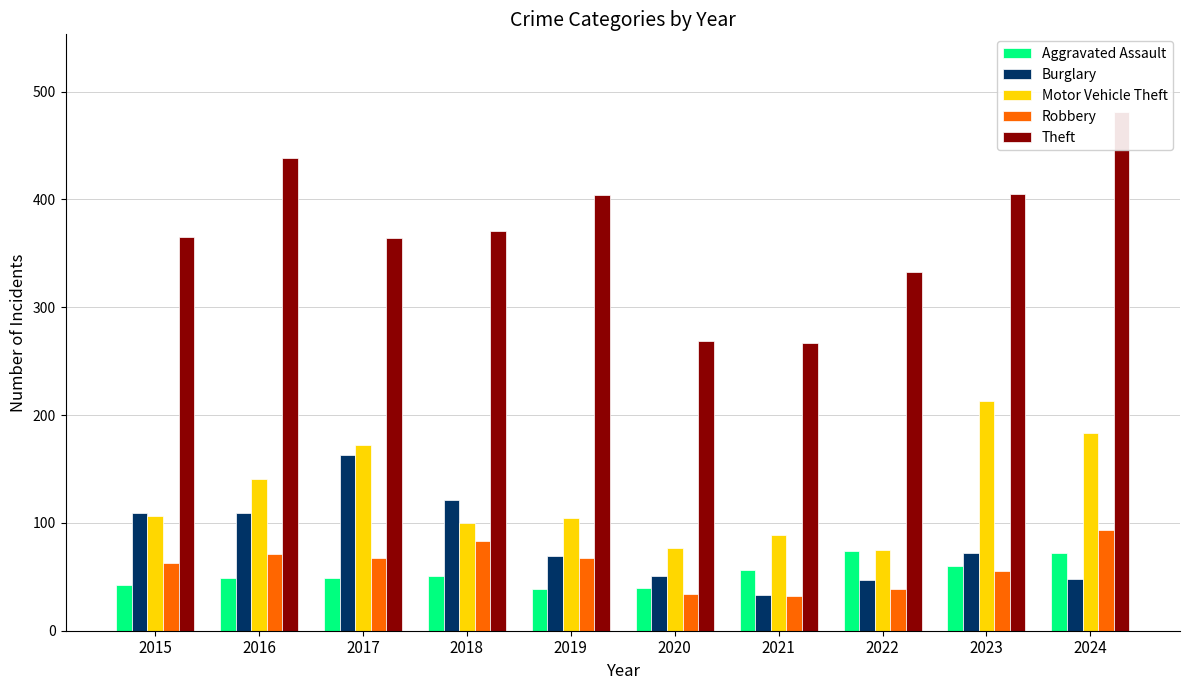

What is the total value across all series at 2023?

805